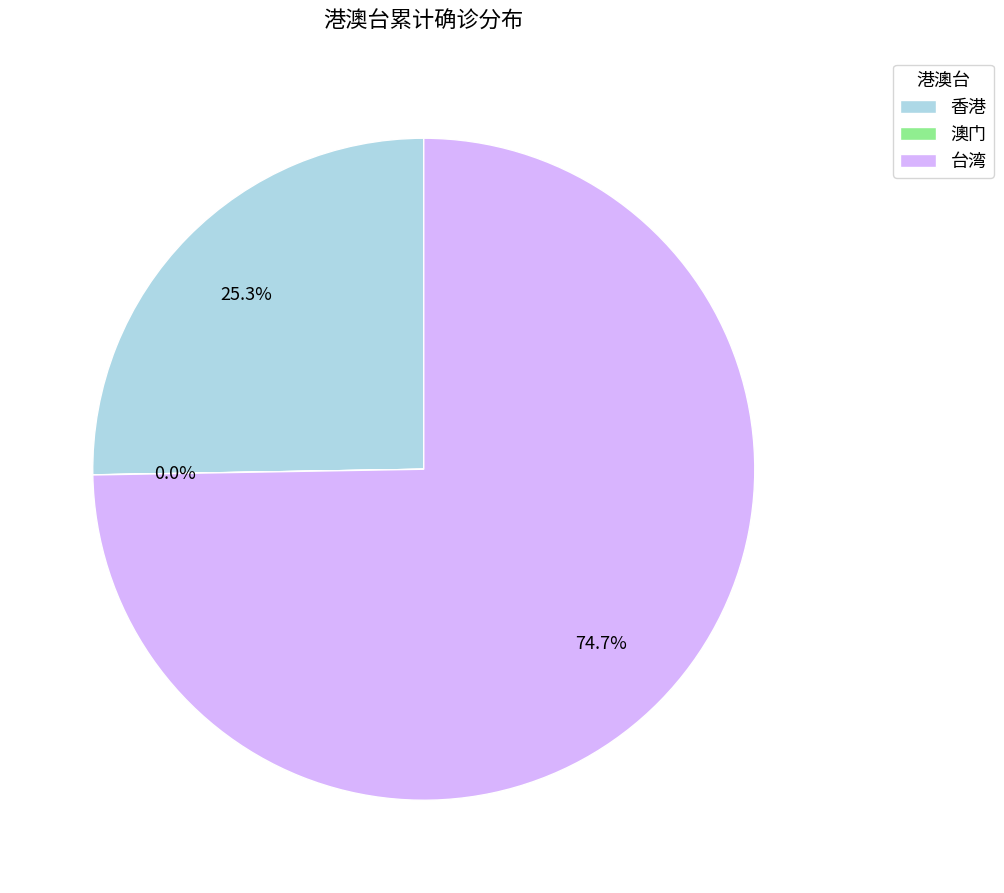

What is the largest slice in the pie chart?

台湾